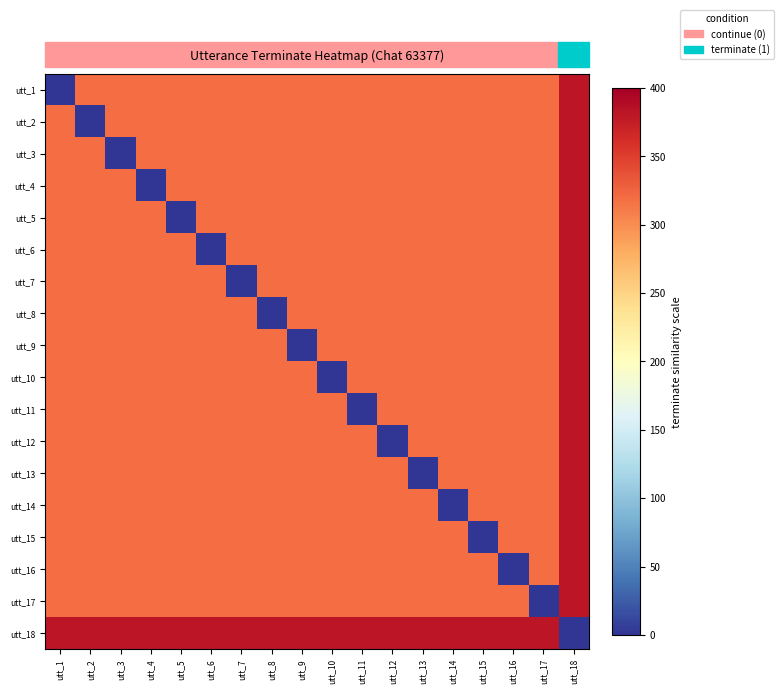

What is the total value across all series at utt_11?

5500